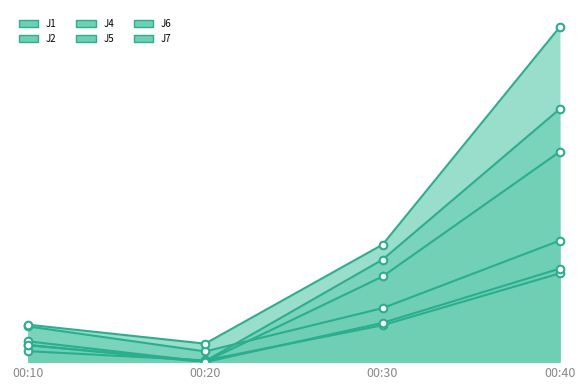

What is the total value across all series at 00:40?

161.6